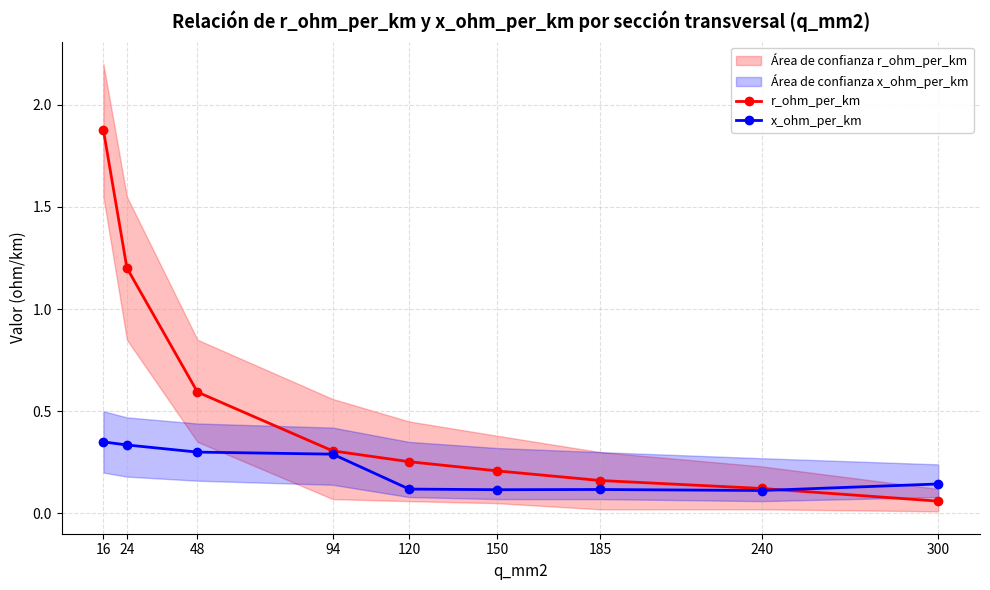

Is the value of x_ohm_per_km at 24 greater than the value of r_ohm_per_km at 16?

No